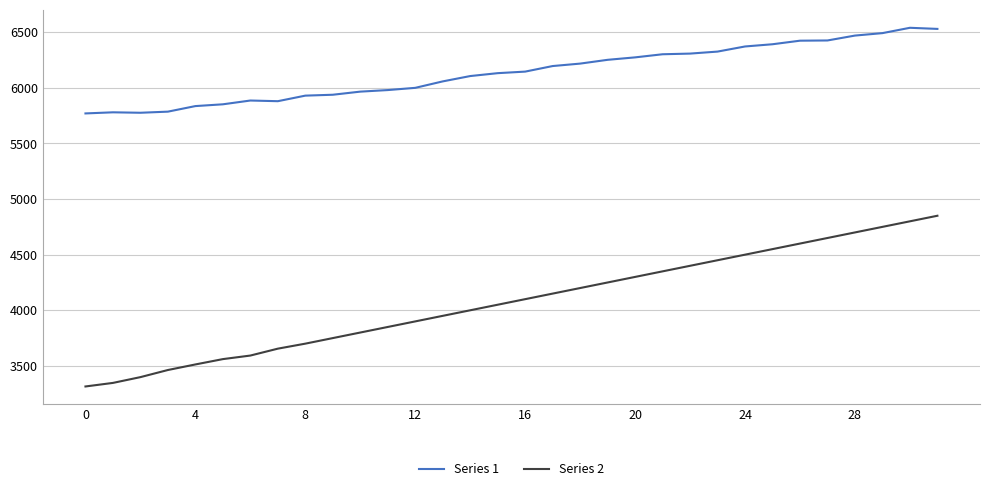

True or false: Series 1 and Series 2 intersect in this chart.

False